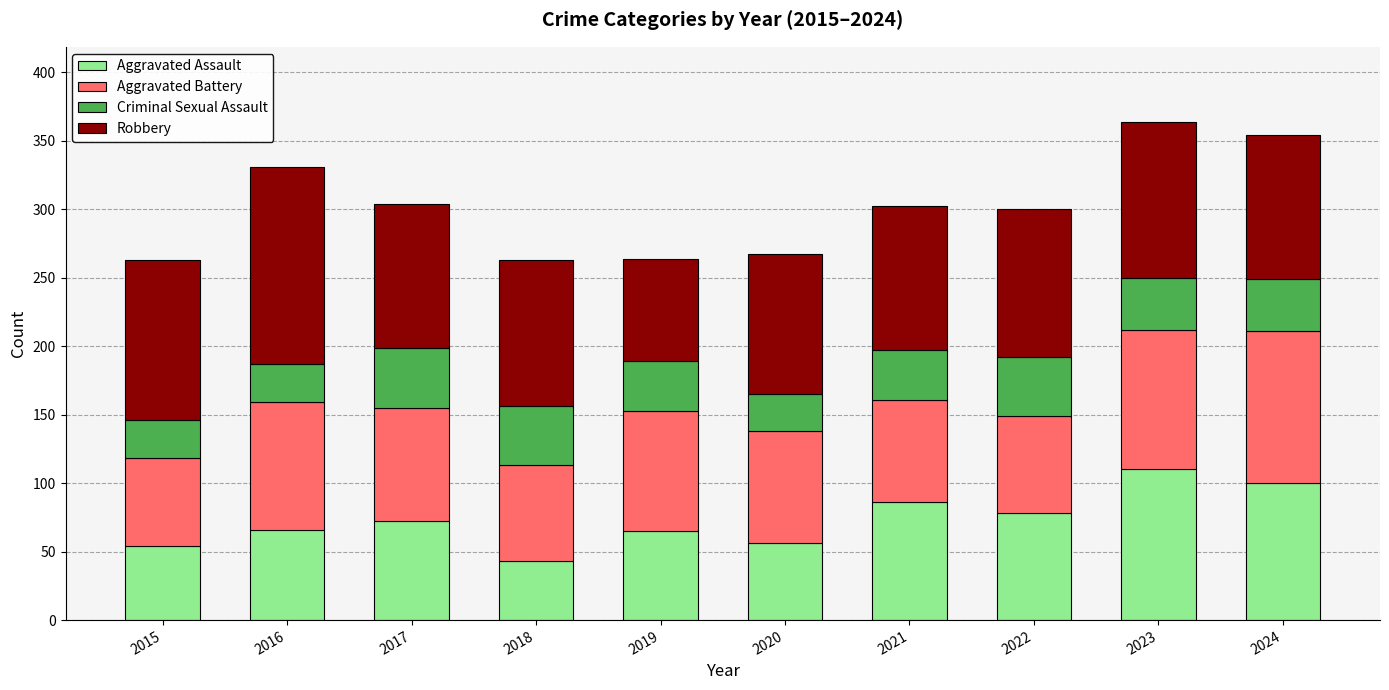

What is the minimum value for Aggravated Assault?

43